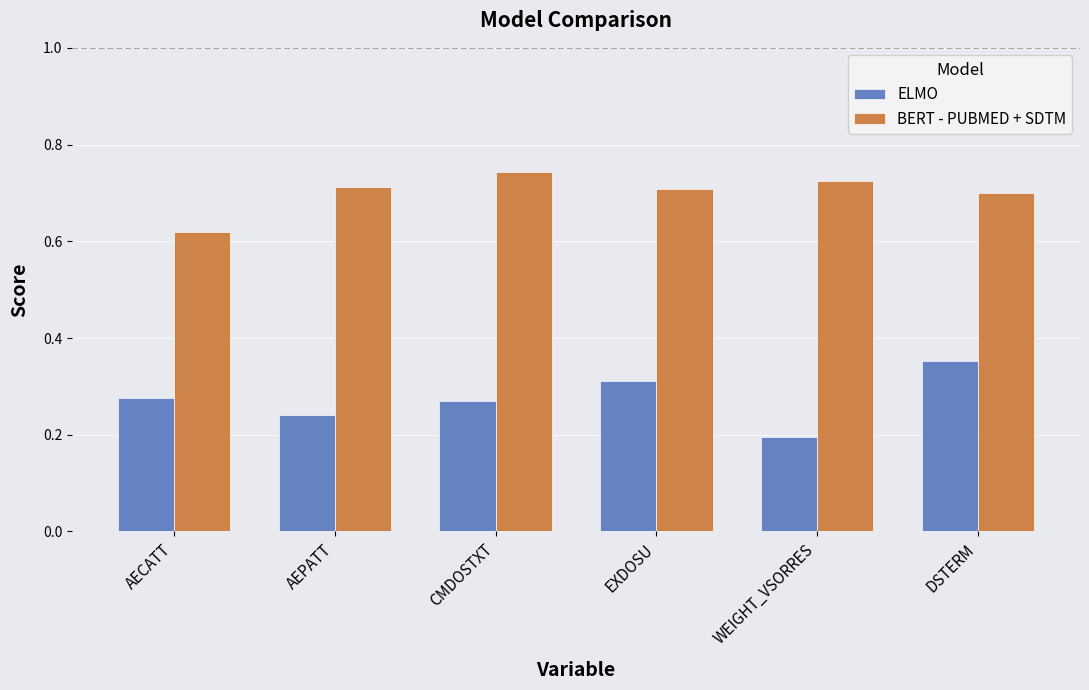

At how many categories does at least one series exceed 0?

6